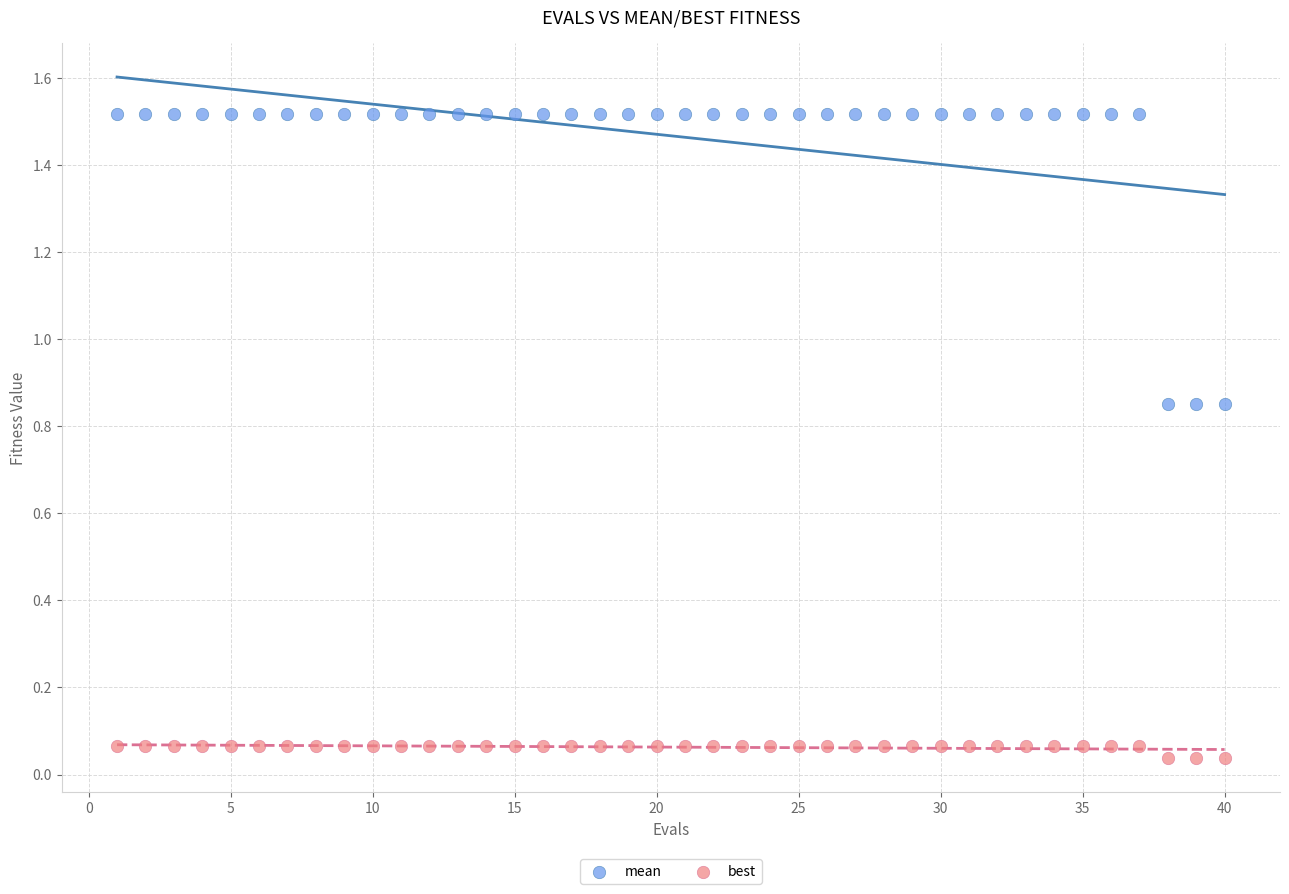

Which series contains the lowest Y value?

best